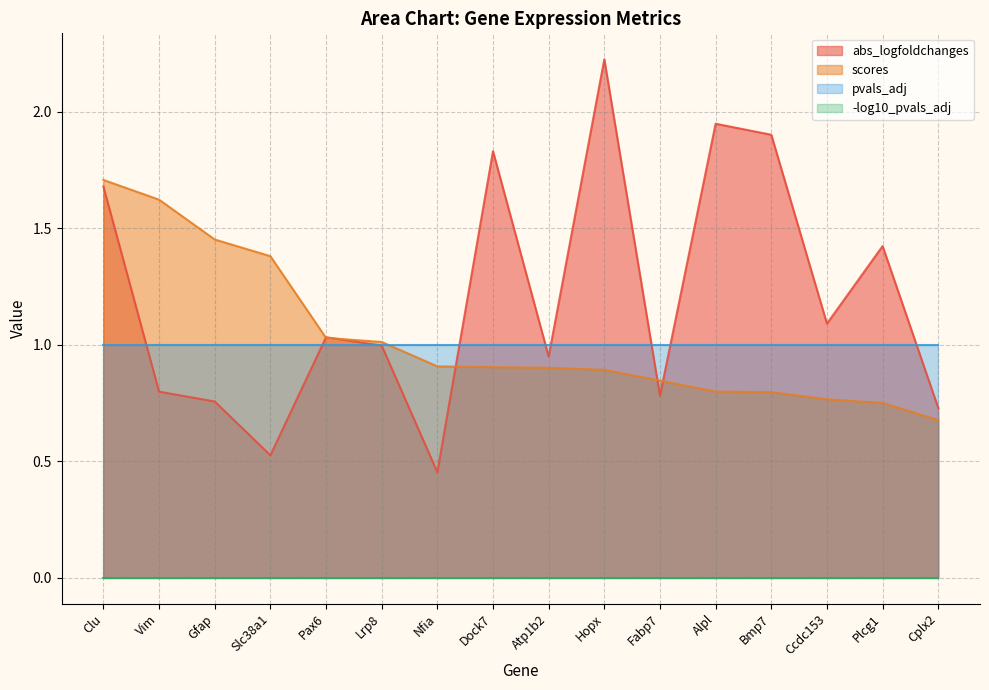

Is it true that abs_logfoldchanges equals 1.7 at Clu?

True